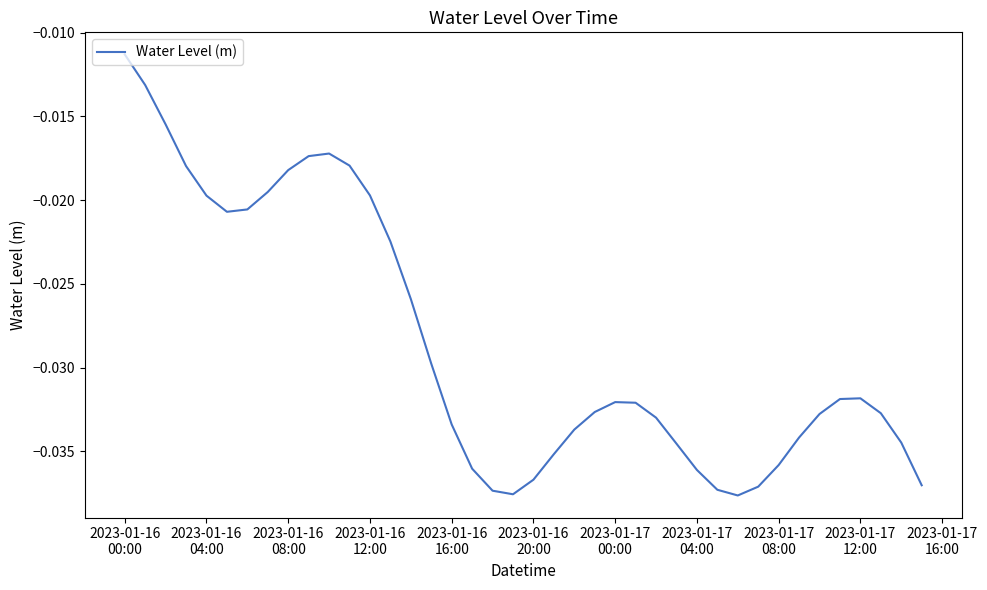

How many points are higher than both their immediate neighbors (excluding endpoints)?

3